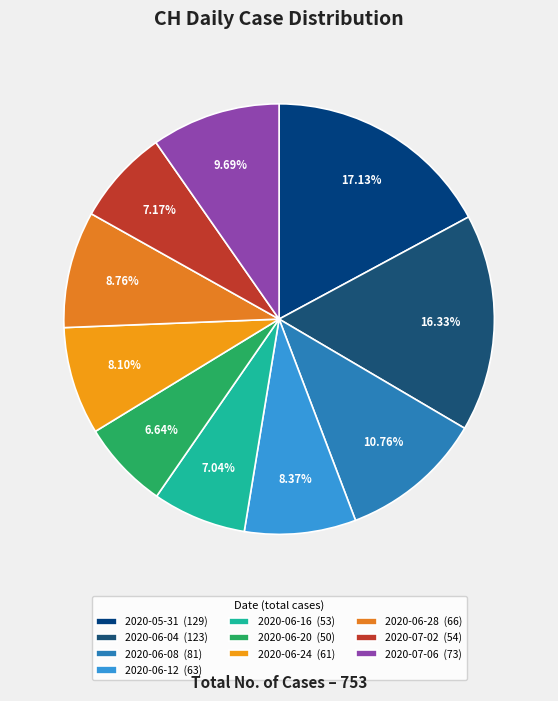

To the nearest percent, what is the average slice percentage?

10%